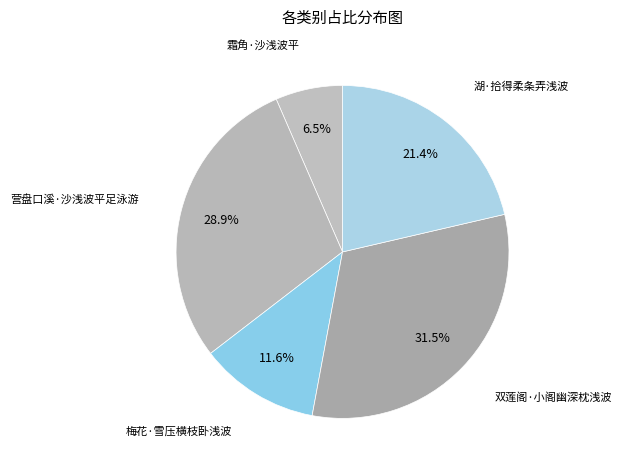

Which category has the smallest portion of the pie?

霜角·沙浅波平